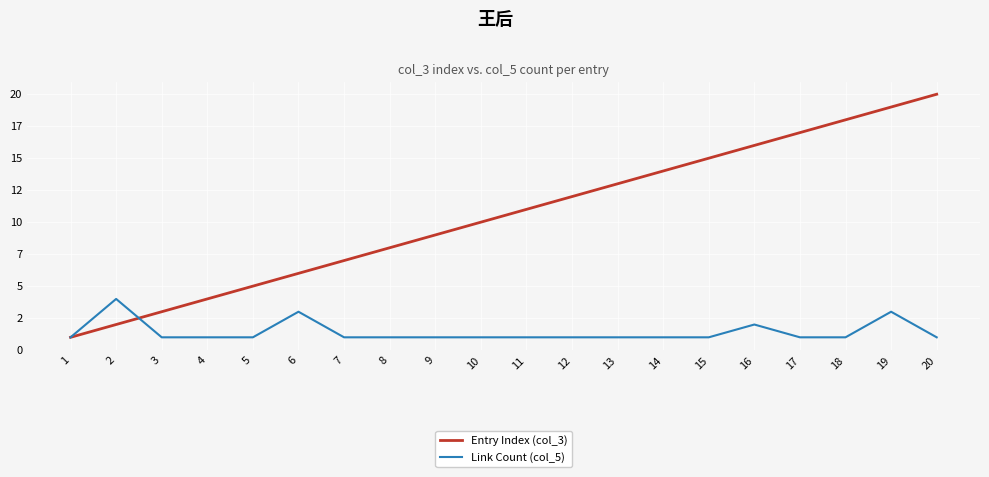

Which series has the largest range (max minus min)?

Entry Index (col_3)